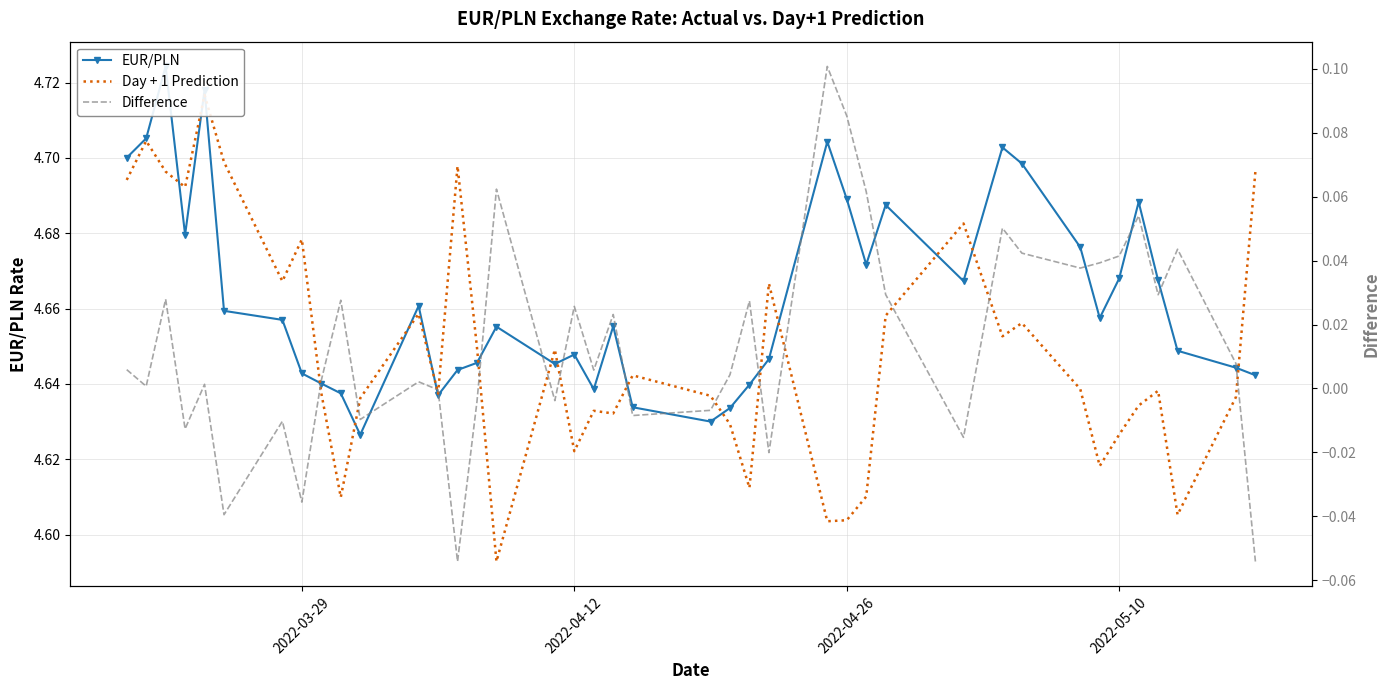

What is the maximum value shown in the chart?

4.7